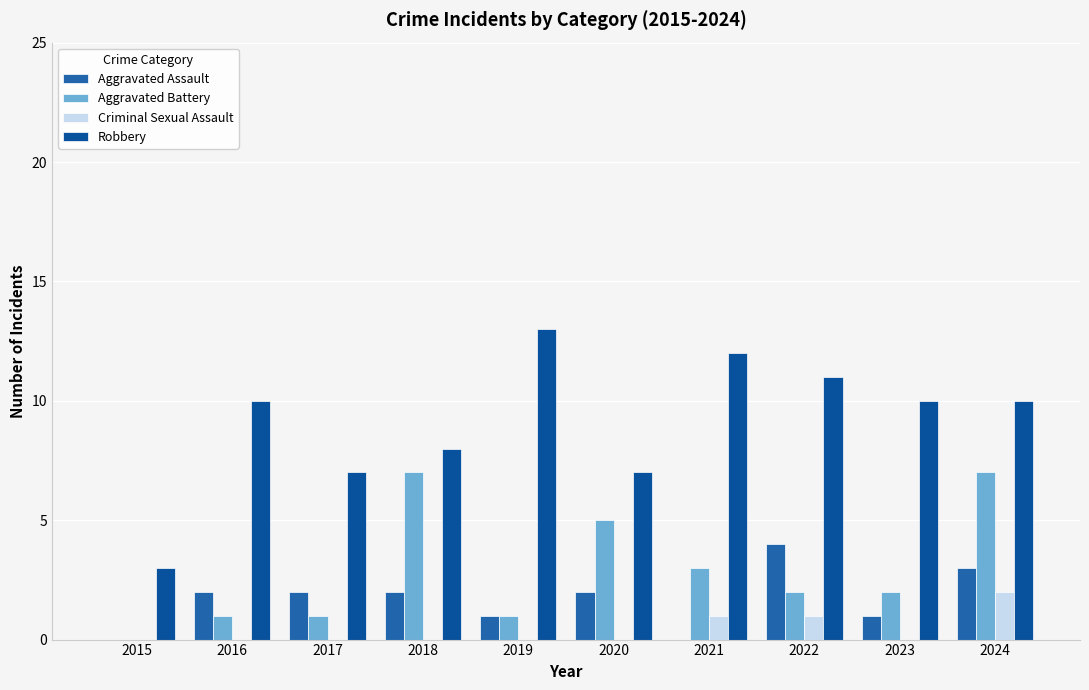

Are the bars grouped side by side (vs. stacked)?

Yes